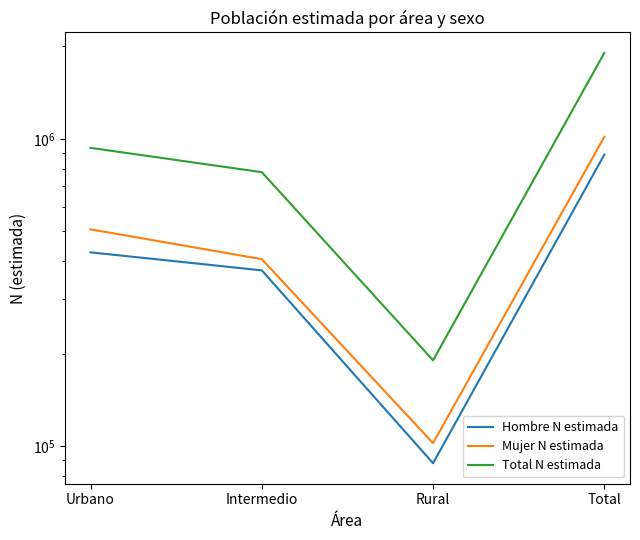

What is the sum of all Mujer N estimada values?

2029968